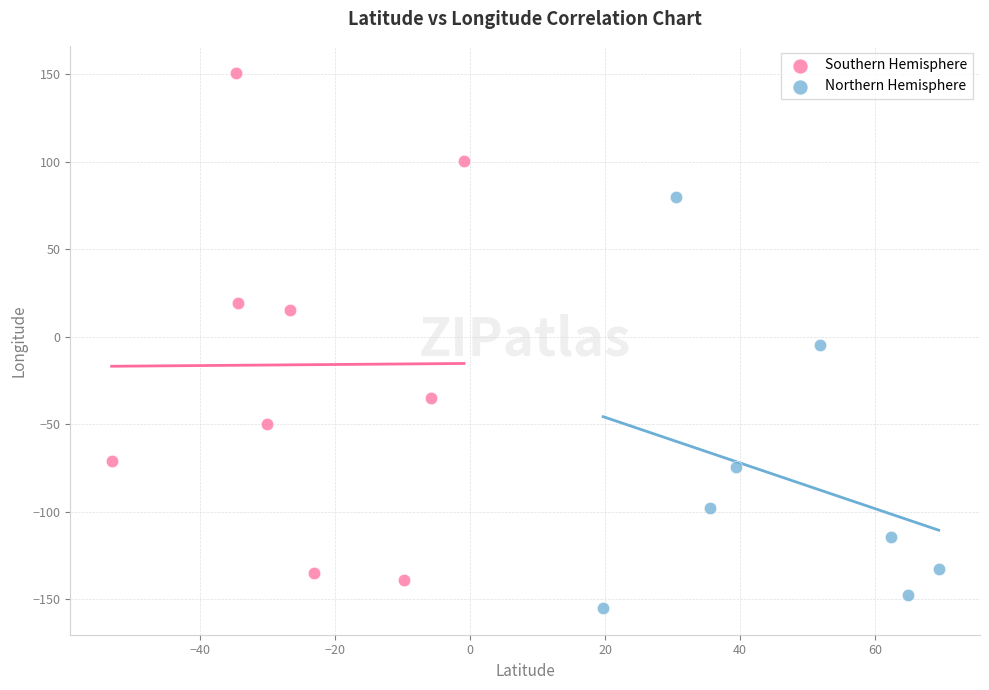

Which series has the widest spread of Y values?

Southern Hemisphere